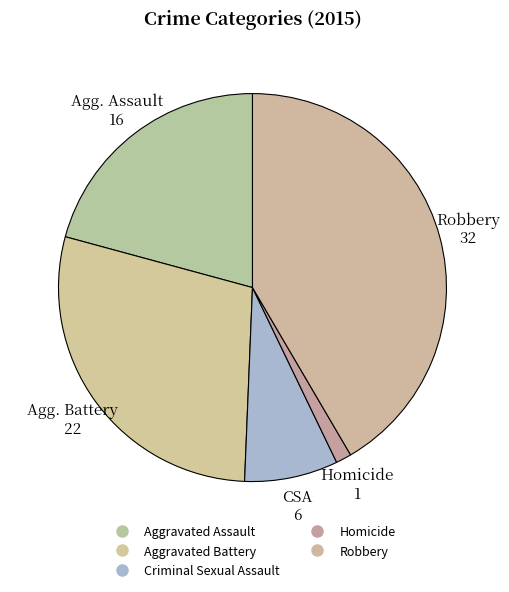

How many segments does this pie chart have?

5